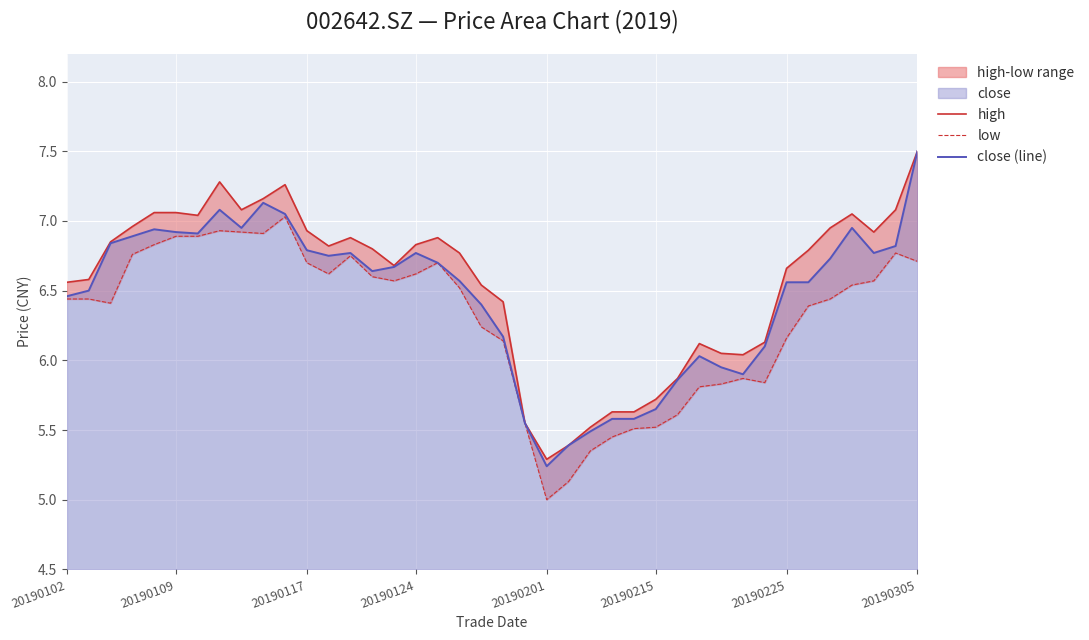

True or false: close (line) has a value of 6.0 at 30.

True